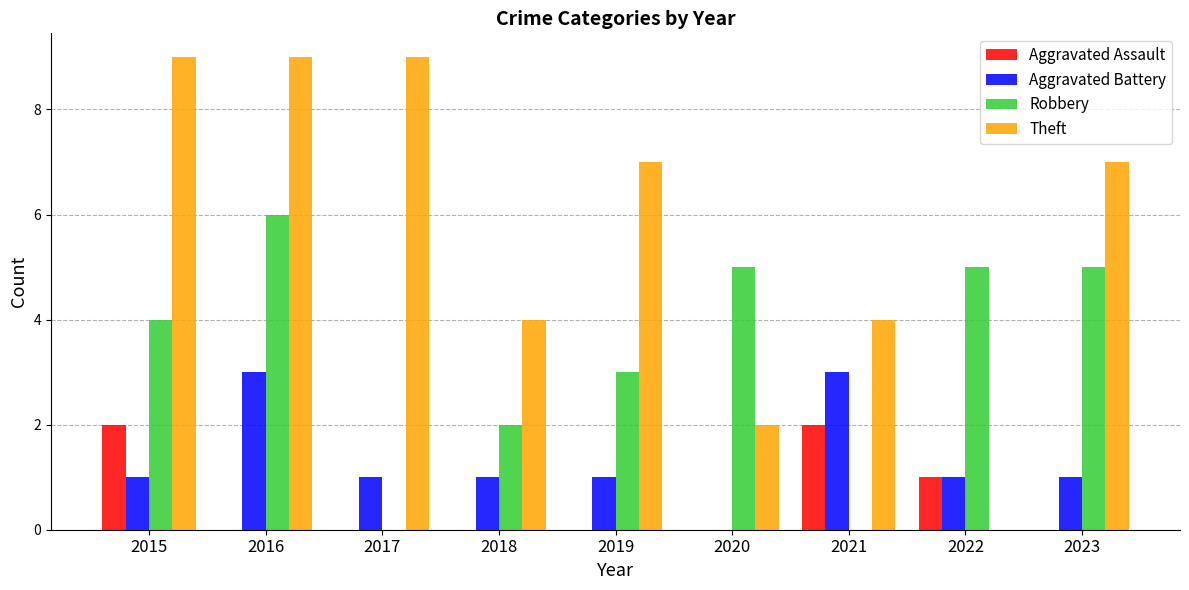

What is the maximum value shown in the chart?

9